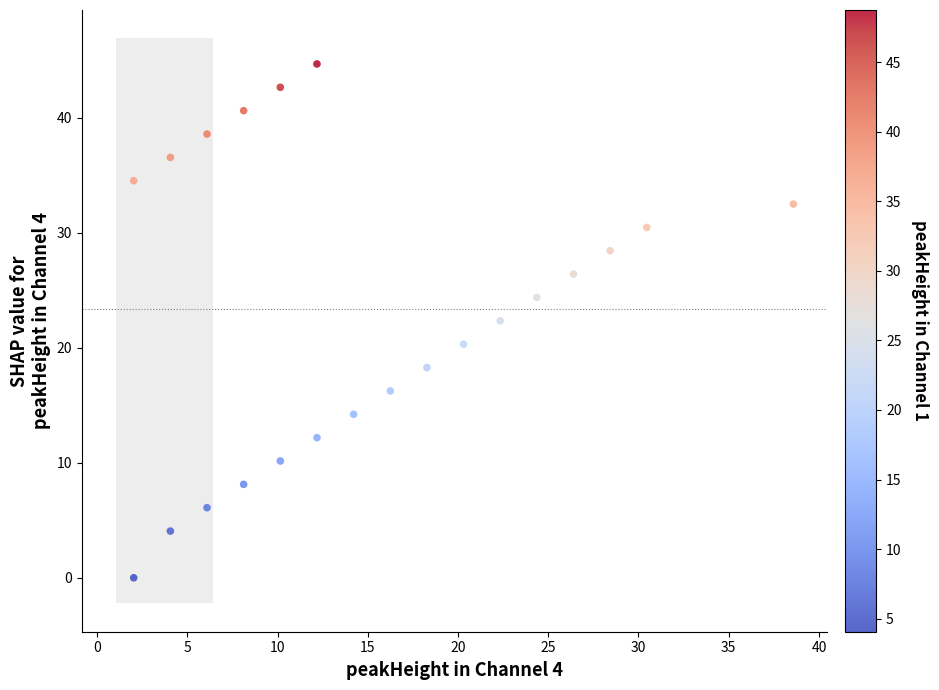

What is the range of X values (max minus min)?

36.6